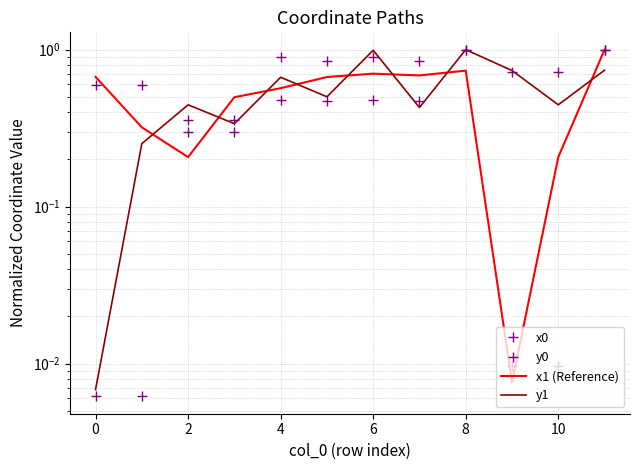

Is it true that y1 equals 0.2 at 10?

False